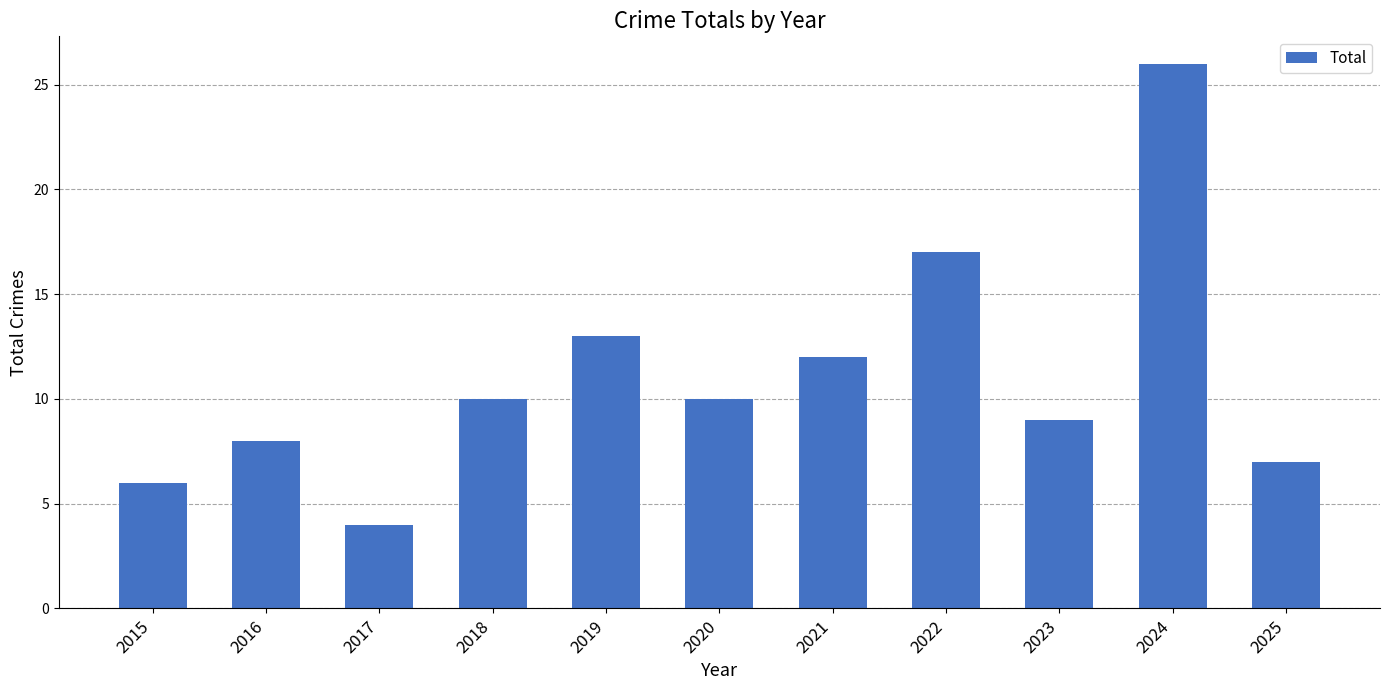

What is the average value?

11